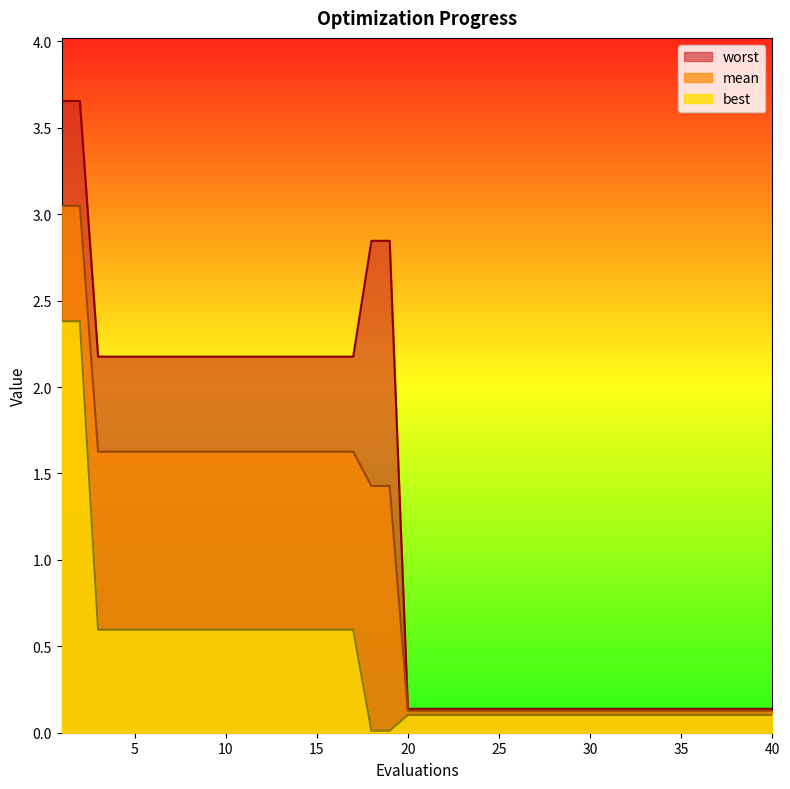

How many lines are shown in the chart?

3